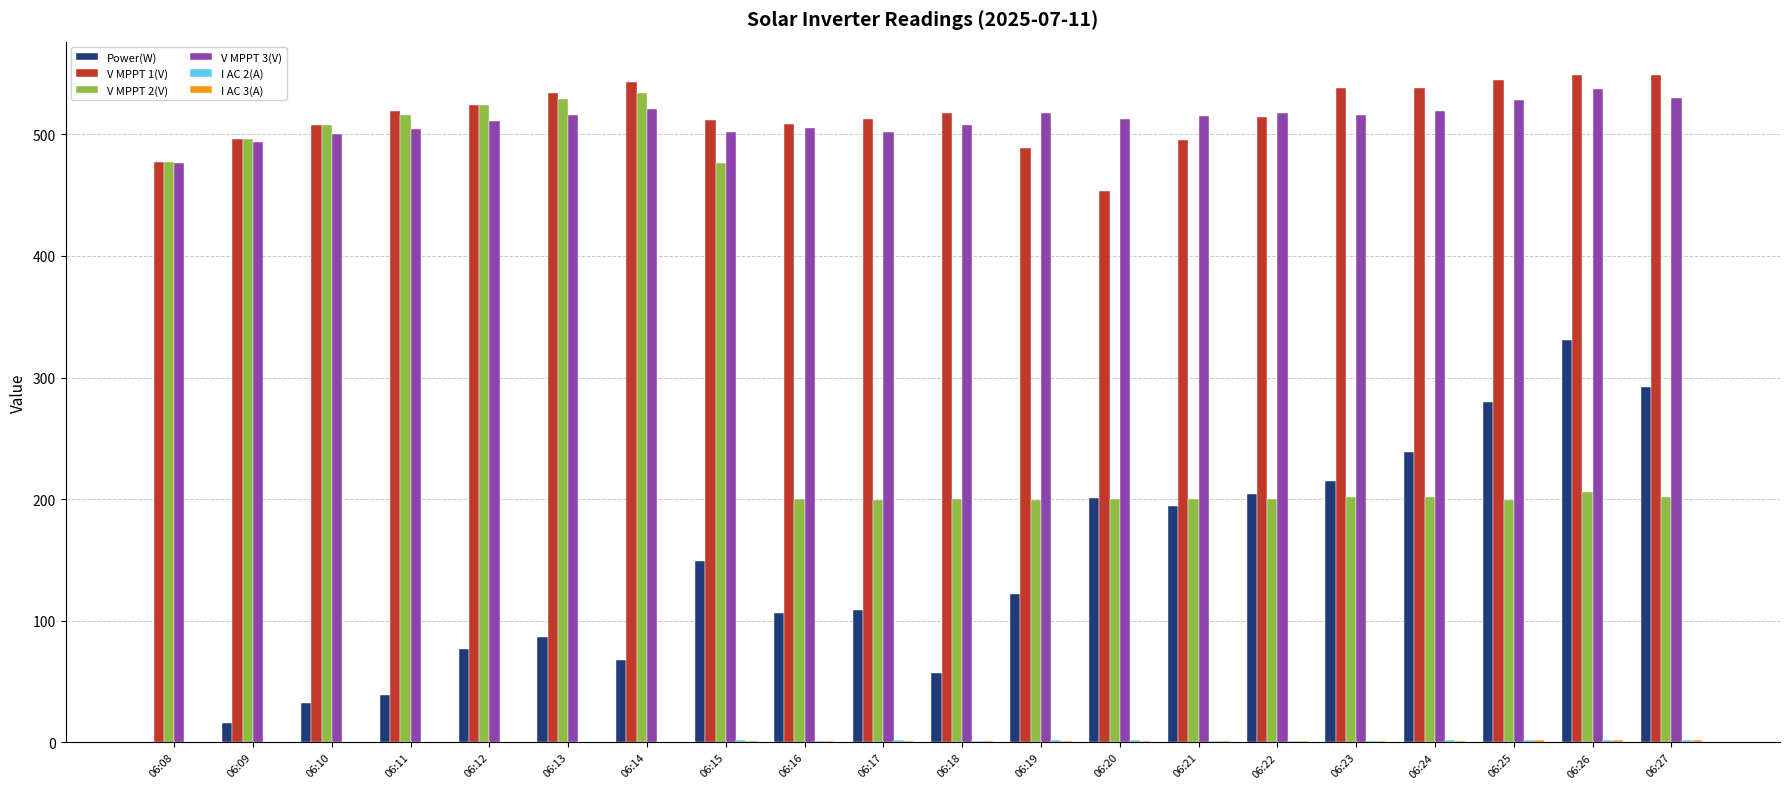

The V MPPT 2(V) series shows 799.9 at 06:12. True or false?

False